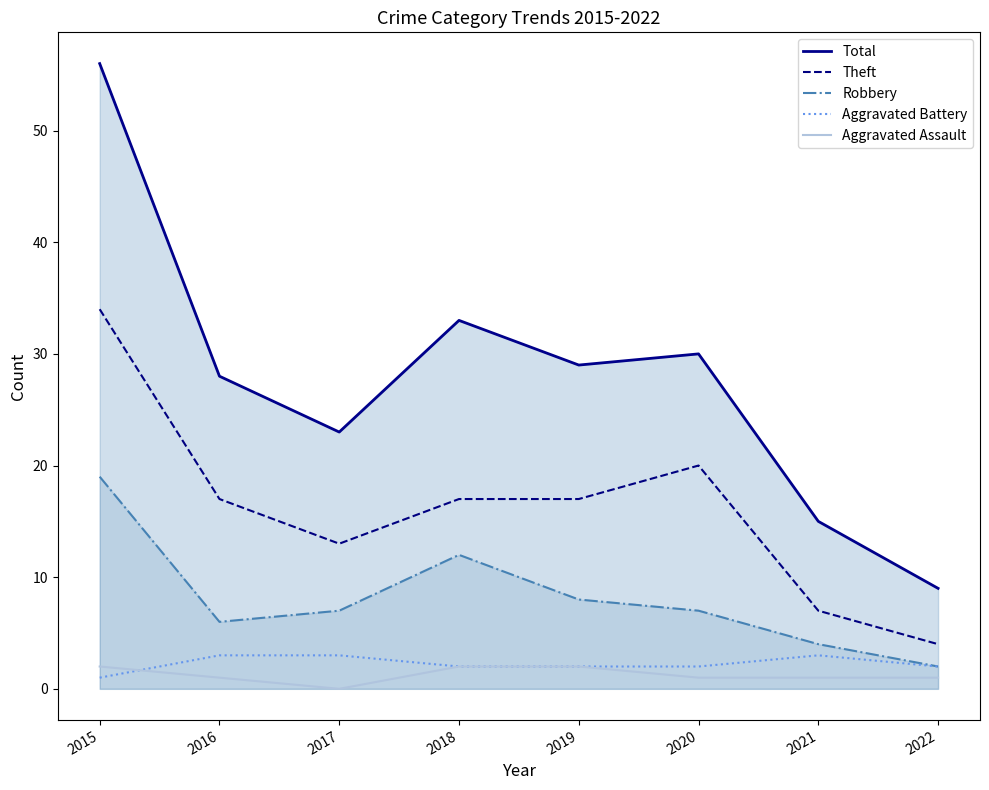

True or false: Theft and Aggravated Battery intersect in this chart.

False